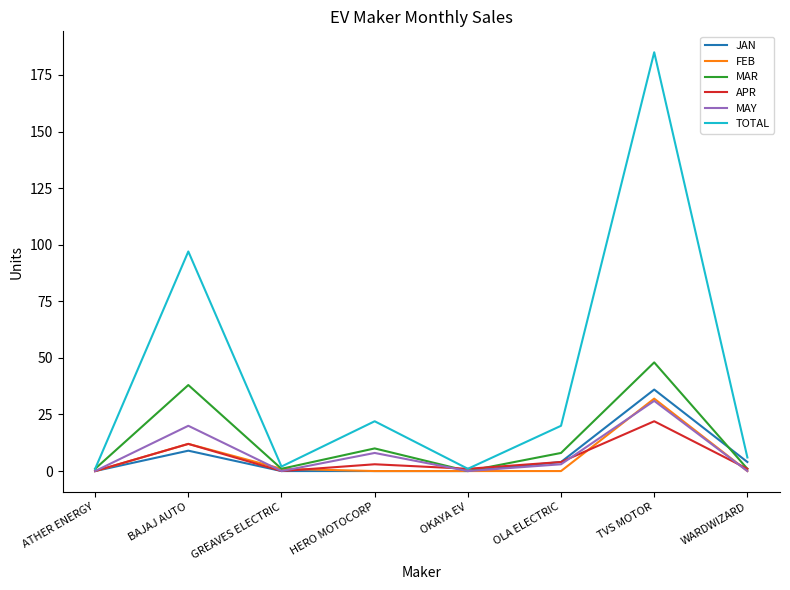

Reading left to right, transcribe all the data shown in this chart.

JAN: ATHER ENERGY=0	BAJAJ AUTO=9	GREAVES ELECTRIC=0	HERO MOTOCORP=0	OKAYA EV=0	OLA ELECTRIC=4	TVS MOTOR=36	WARDWIZARD=4
FEB: ATHER ENERGY=0	BAJAJ AUTO=12	GREAVES ELECTRIC=1	HERO MOTOCORP=0	OKAYA EV=0	OLA ELECTRIC=0	TVS MOTOR=32	WARDWIZARD=0
MAR: ATHER ENERGY=1	BAJAJ AUTO=38	GREAVES ELECTRIC=1	HERO MOTOCORP=10	OKAYA EV=0	OLA ELECTRIC=8	TVS MOTOR=48	WARDWIZARD=1
APR: ATHER ENERGY=0	BAJAJ AUTO=12	GREAVES ELECTRIC=0	HERO MOTOCORP=3	OKAYA EV=1	OLA ELECTRIC=4	TVS MOTOR=22	WARDWIZARD=1
MAY: ATHER ENERGY=0	BAJAJ AUTO=20	GREAVES ELECTRIC=0	HERO MOTOCORP=8	OKAYA EV=0	OLA ELECTRIC=3	TVS MOTOR=31	WARDWIZARD=0
TOTAL: ATHER ENERGY=1	BAJAJ AUTO=97	GREAVES ELECTRIC=2	HERO MOTOCORP=22	OKAYA EV=1	OLA ELECTRIC=20	TVS MOTOR=185	WARDWIZARD=6